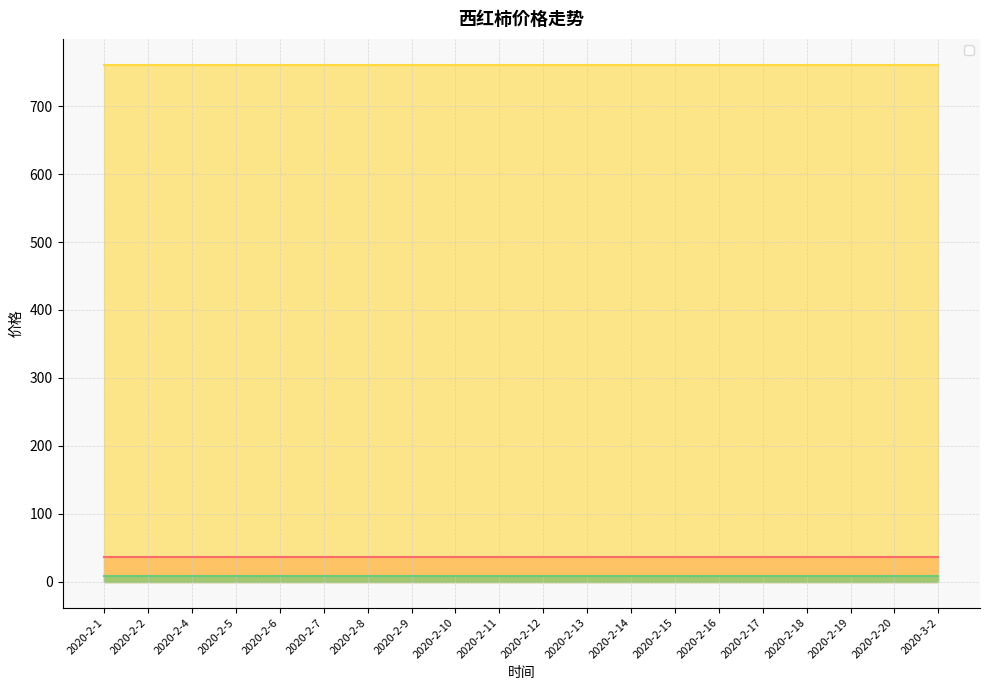

What position from the left is 2020-2-2?

2